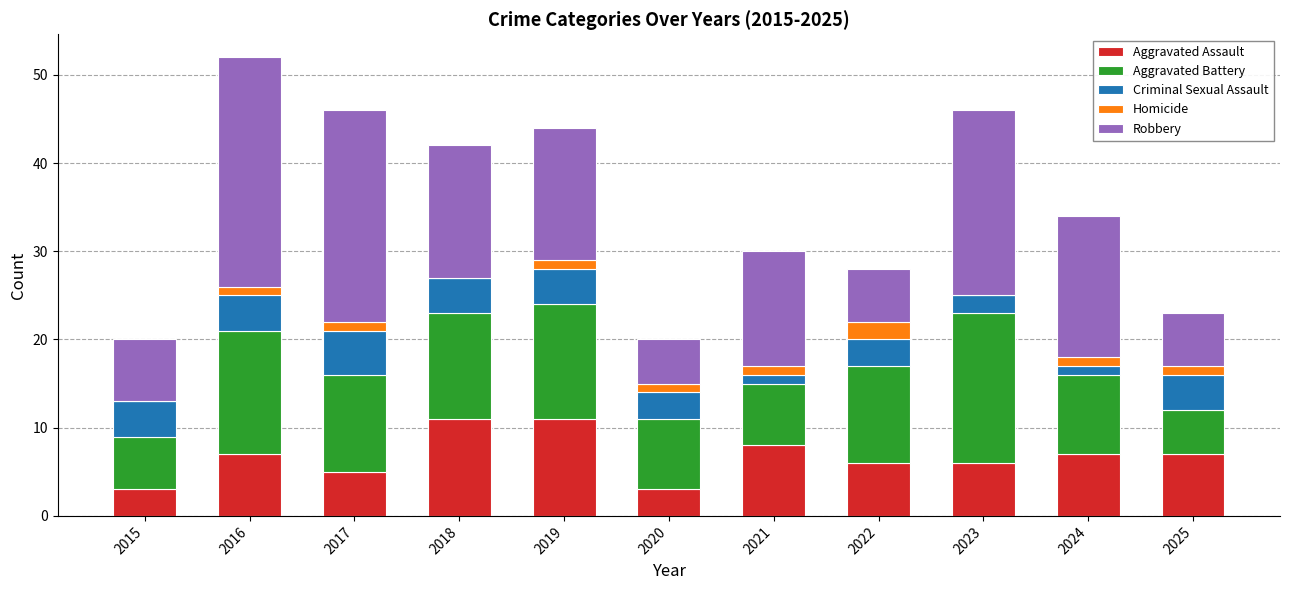

What is the sum of all Aggravated Assault values?

74